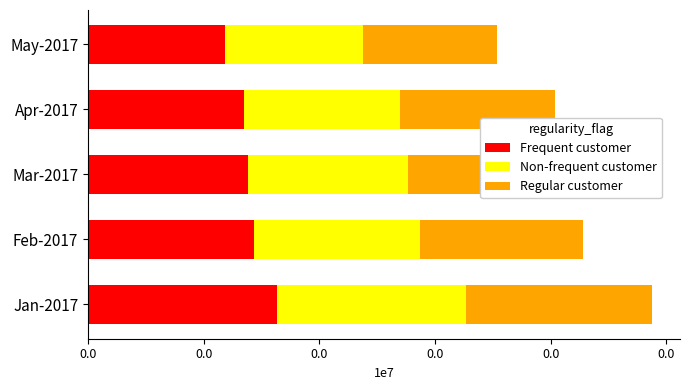

What are all the series names shown in the legend?

Frequent customer, Non-frequent customer, Regular customer